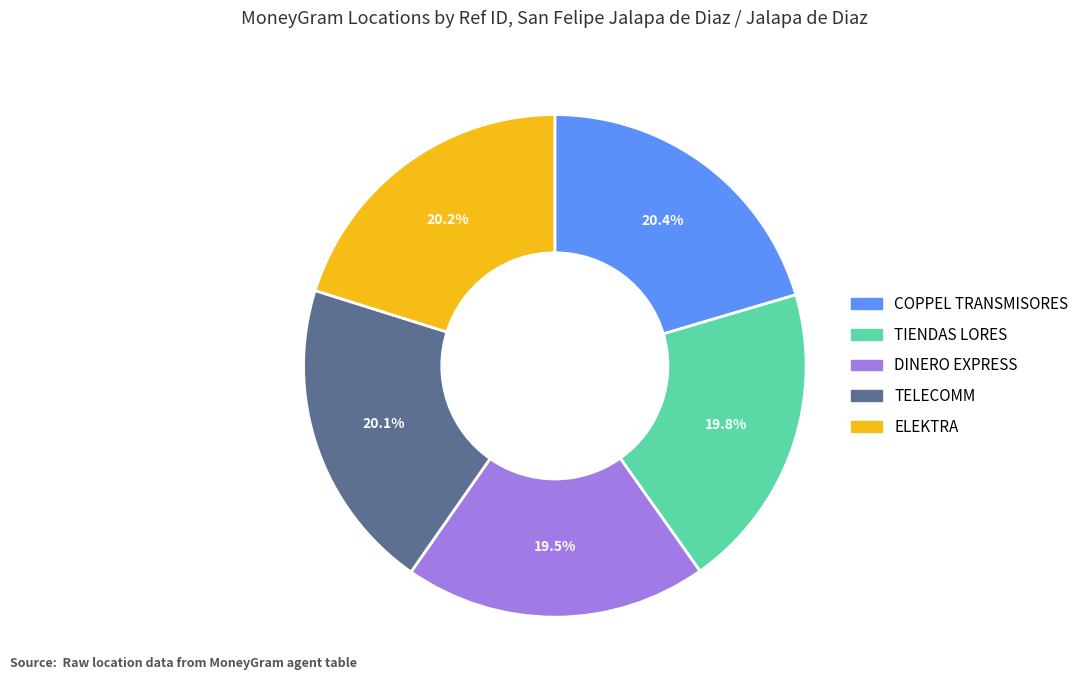

Does any single category account for the majority?

No